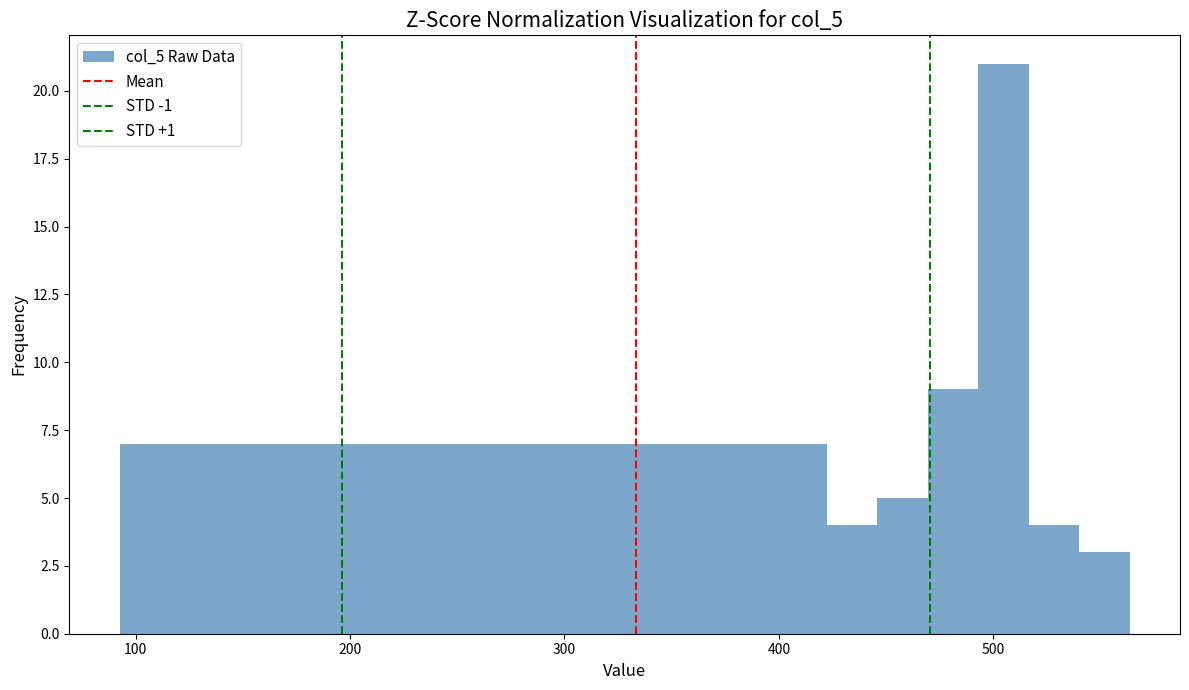

Around what value on the x-axis is the tallest bar? Give the approximate position of its centre, as read against the axis.

500